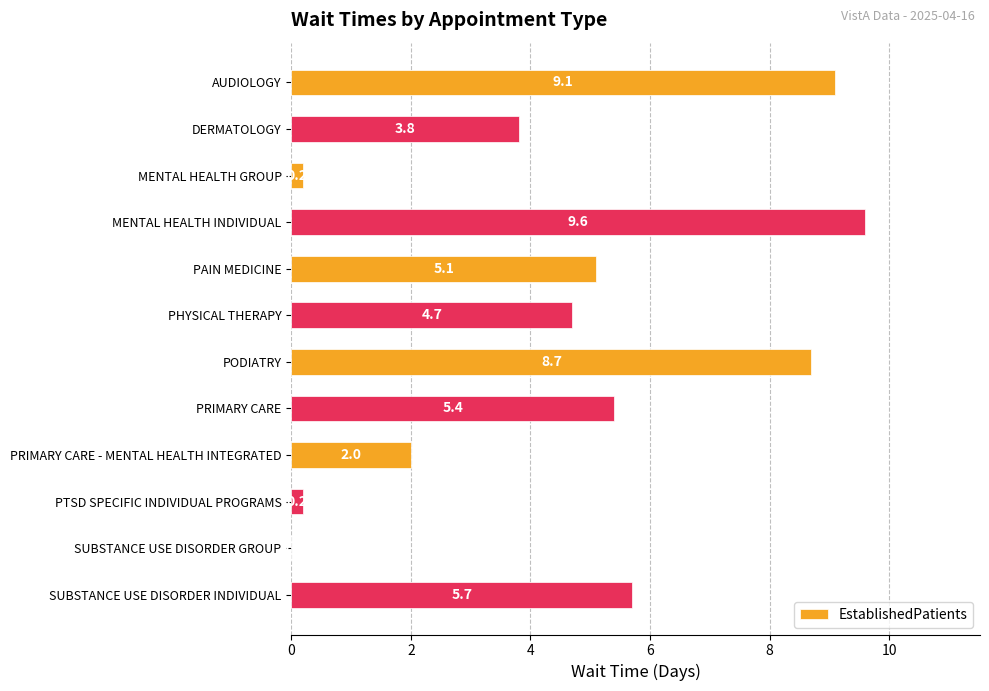

Is it true that the value at PRIMARY CARE is 3.2?

False